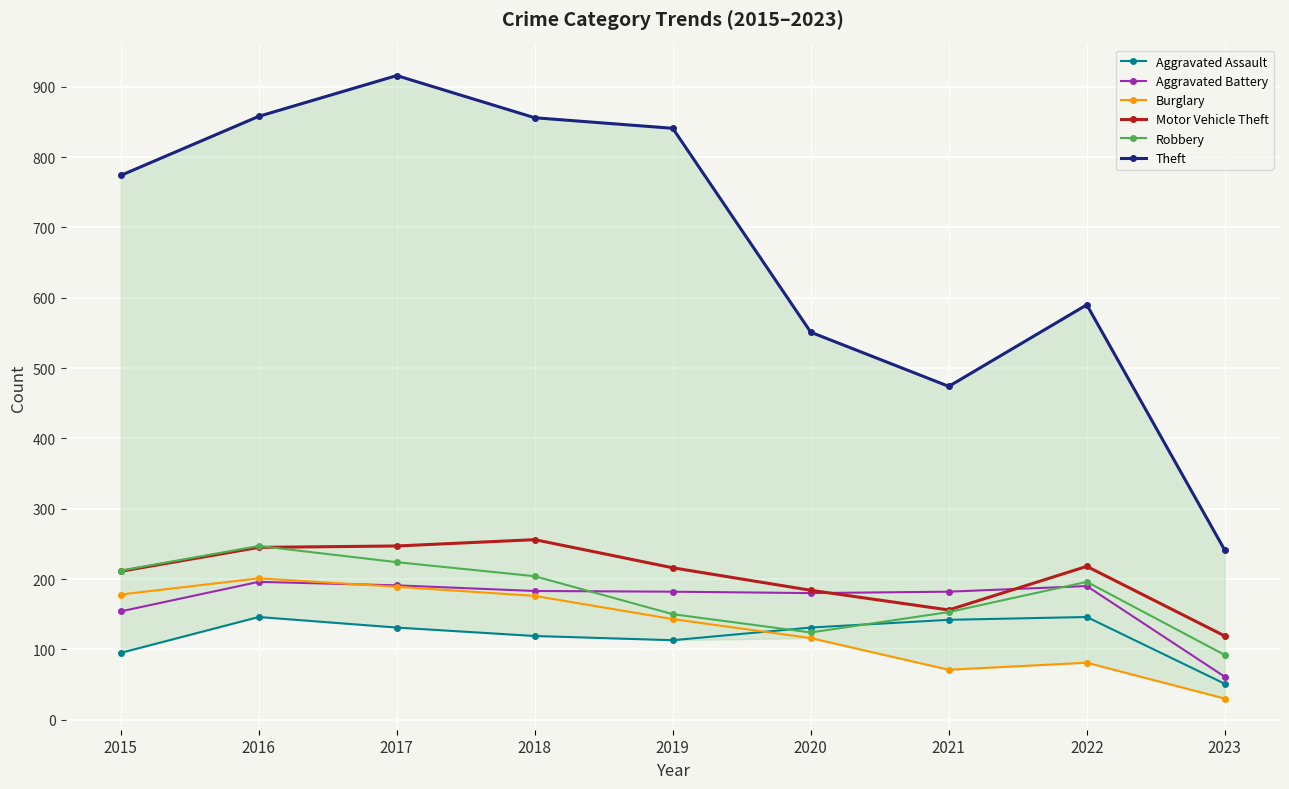

True or false: Burglary and Theft cross at least once.

False